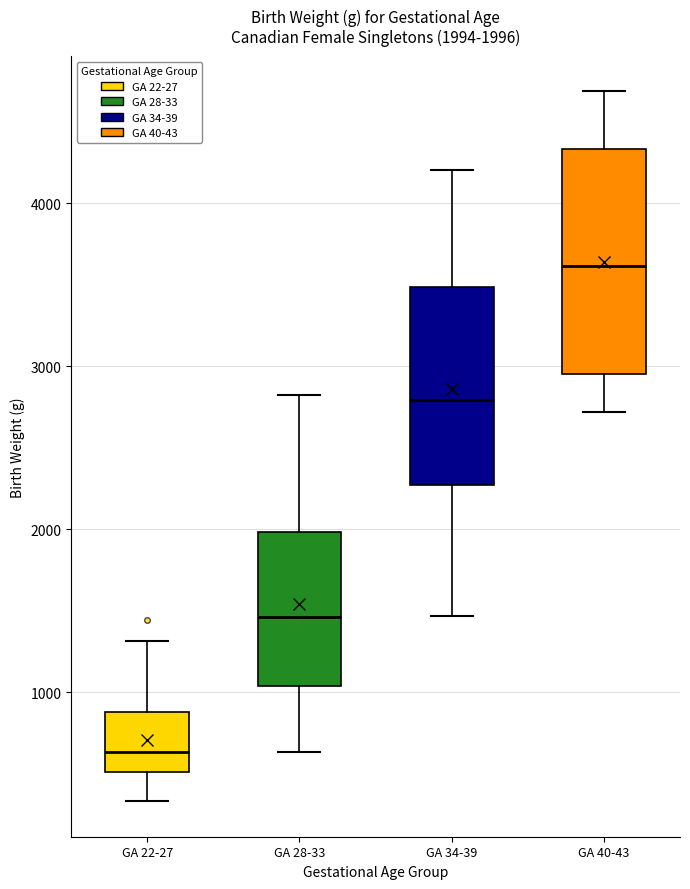

Which box's median line is the highest?

GA 40-43